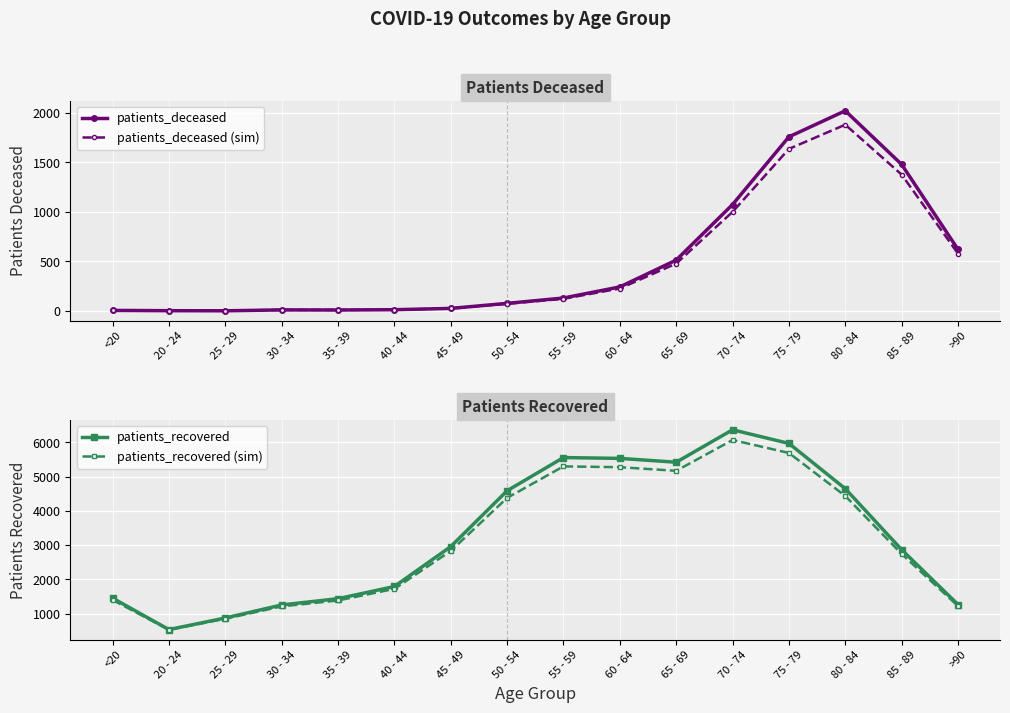

True or false: patients_deceased (sim) and patients_recovered cross at least once.

False